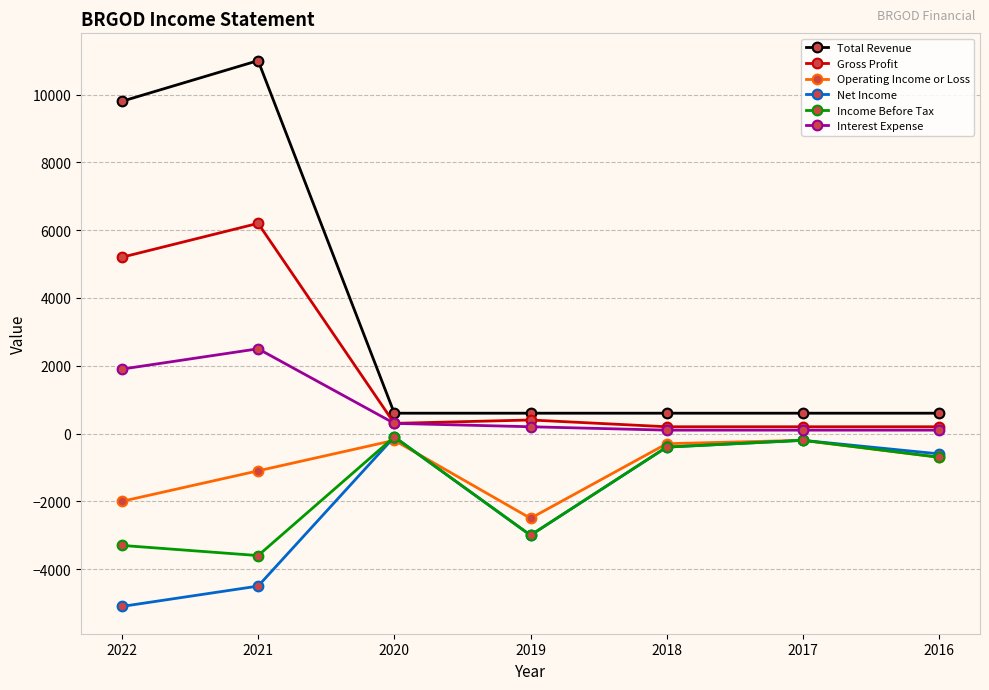

How many series are shown in this chart?

6